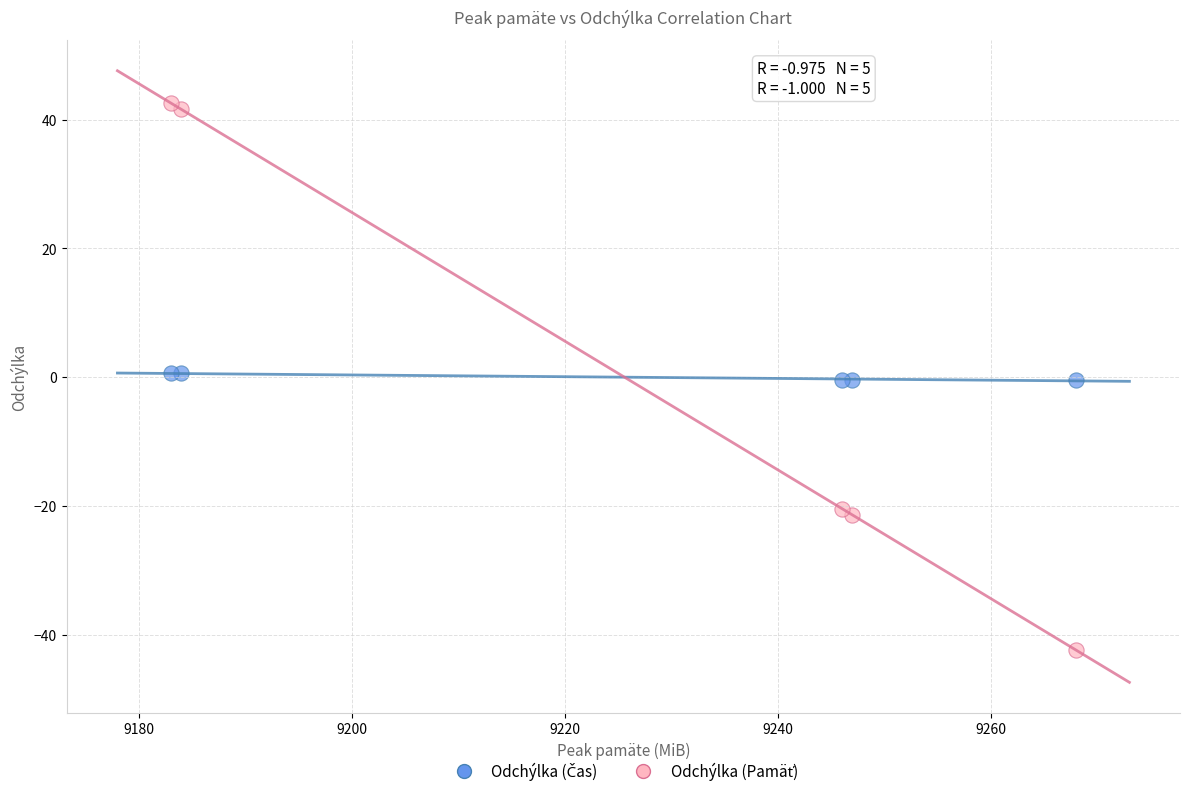

What is the X range (max minus min) for the scatter plot?

85.0